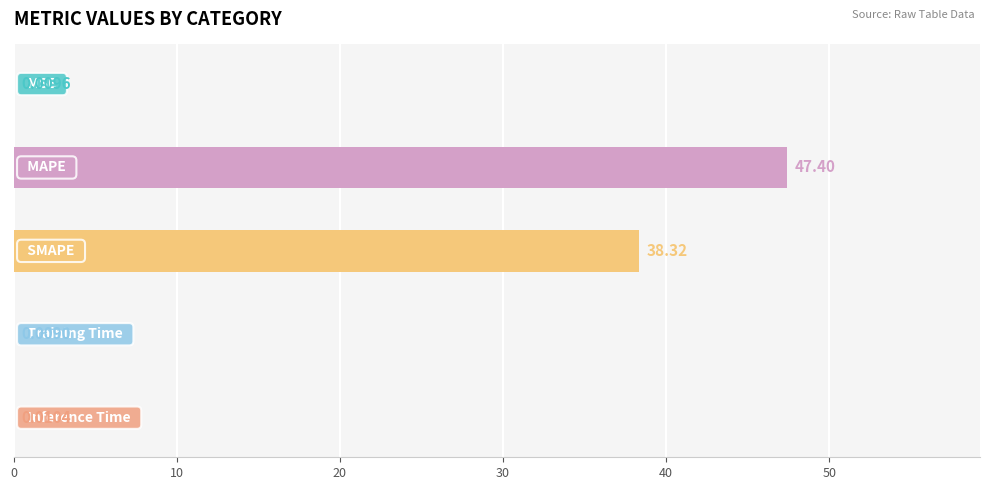

What is the sum of all values?

85.7